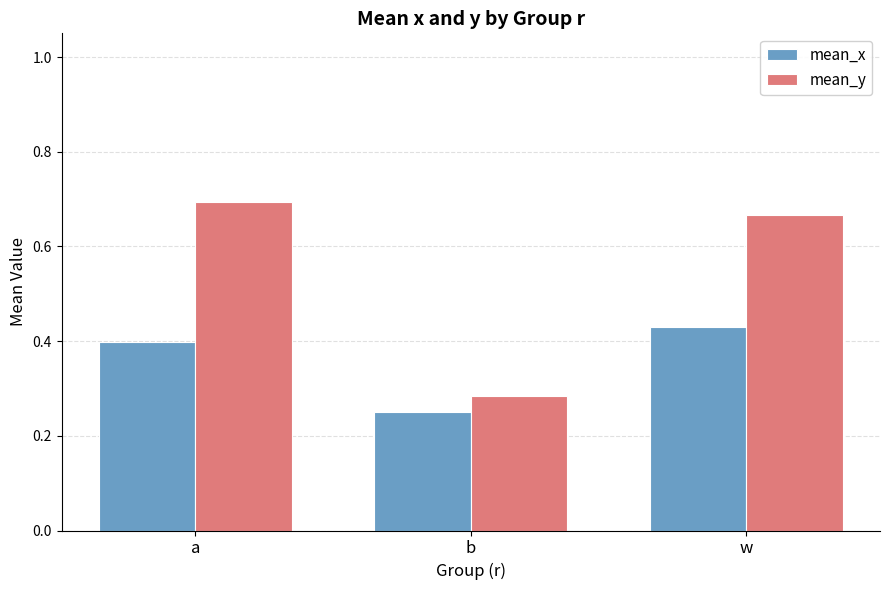

Count the mean_x values in the range 0 to 1.

3